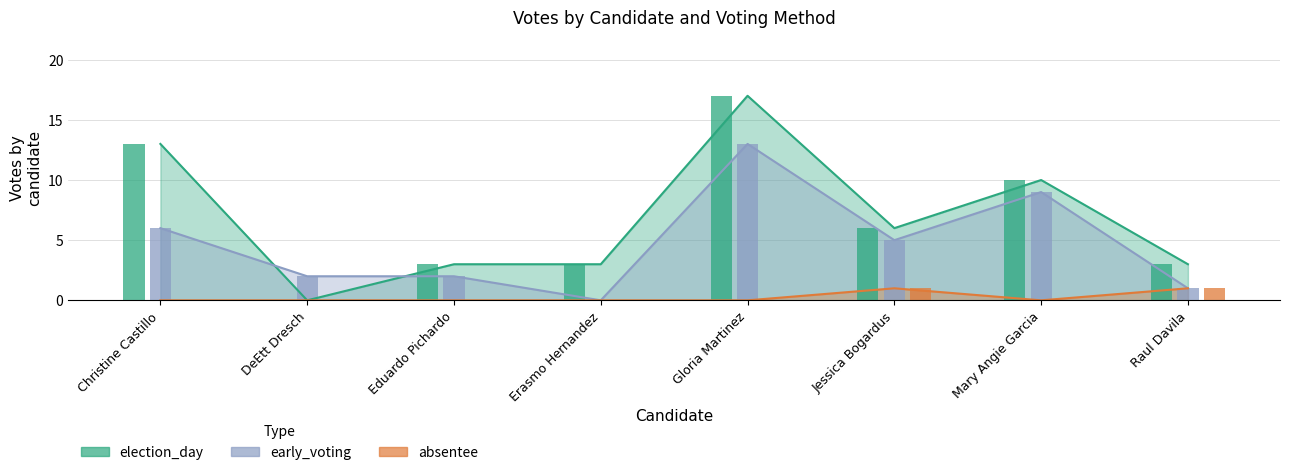

True or false: election_day has a value of 27 at Gloria Martinez.

False